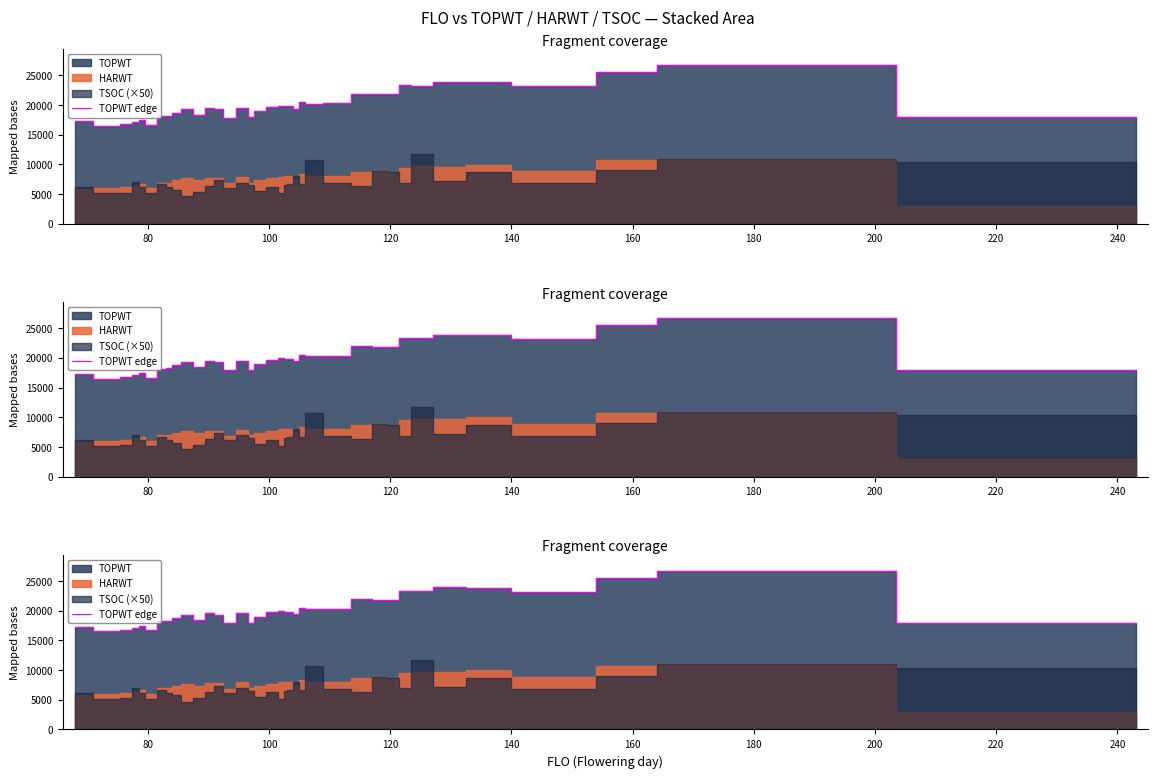

True or false: the data shows 26905 at 15.

False